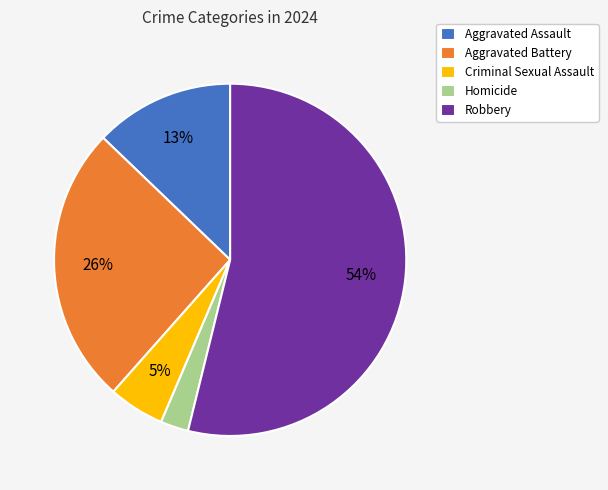

Between Aggravated Assault and Homicide, which is larger?

Aggravated Assault